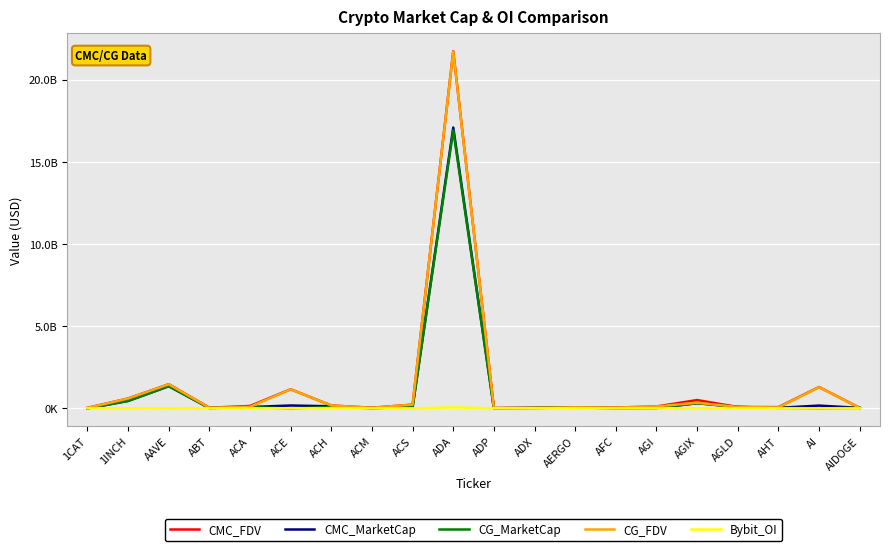

Between AERGO and ABT, which is larger?

AERGO